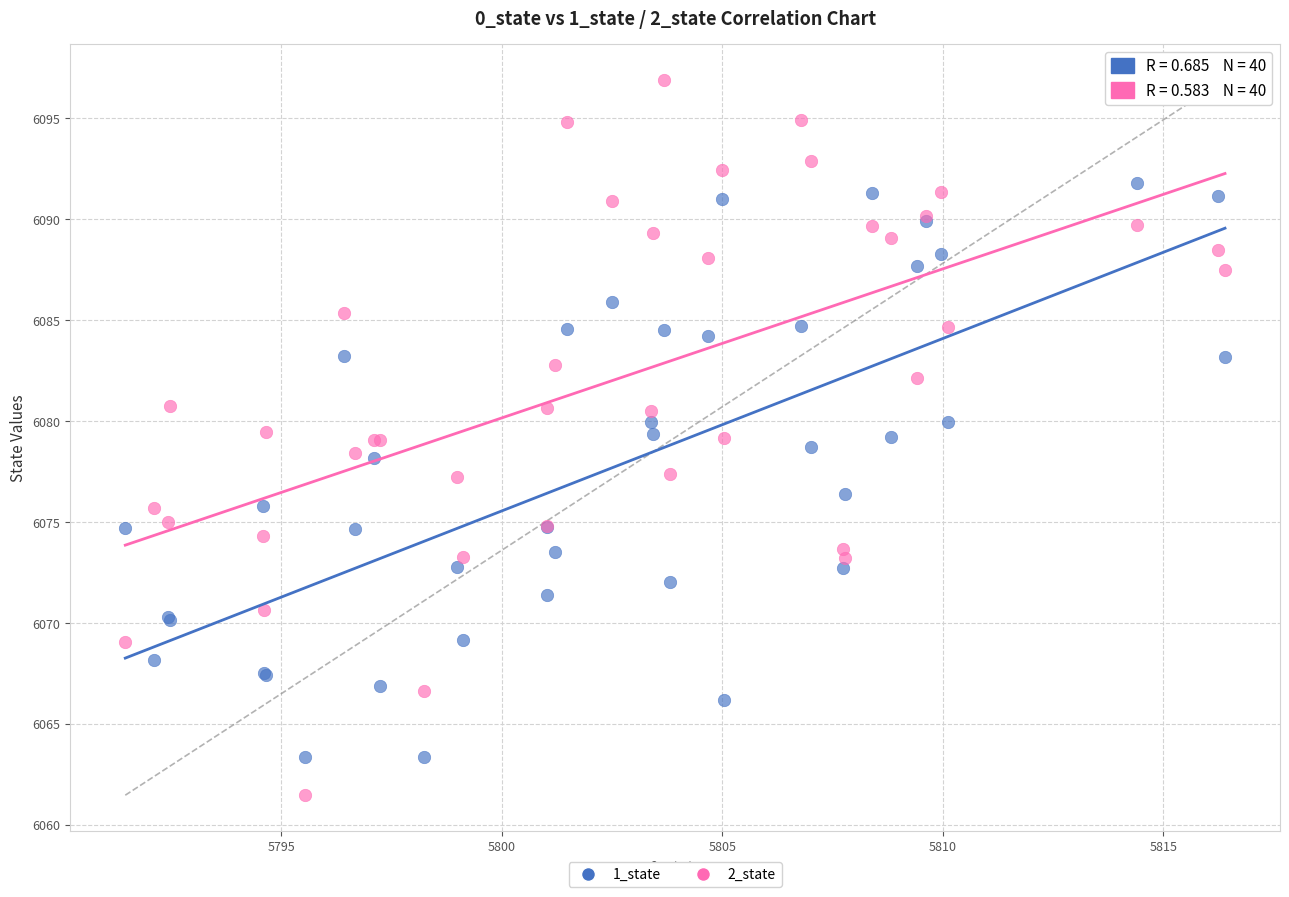

Which series contains the highest Y value?

2_state